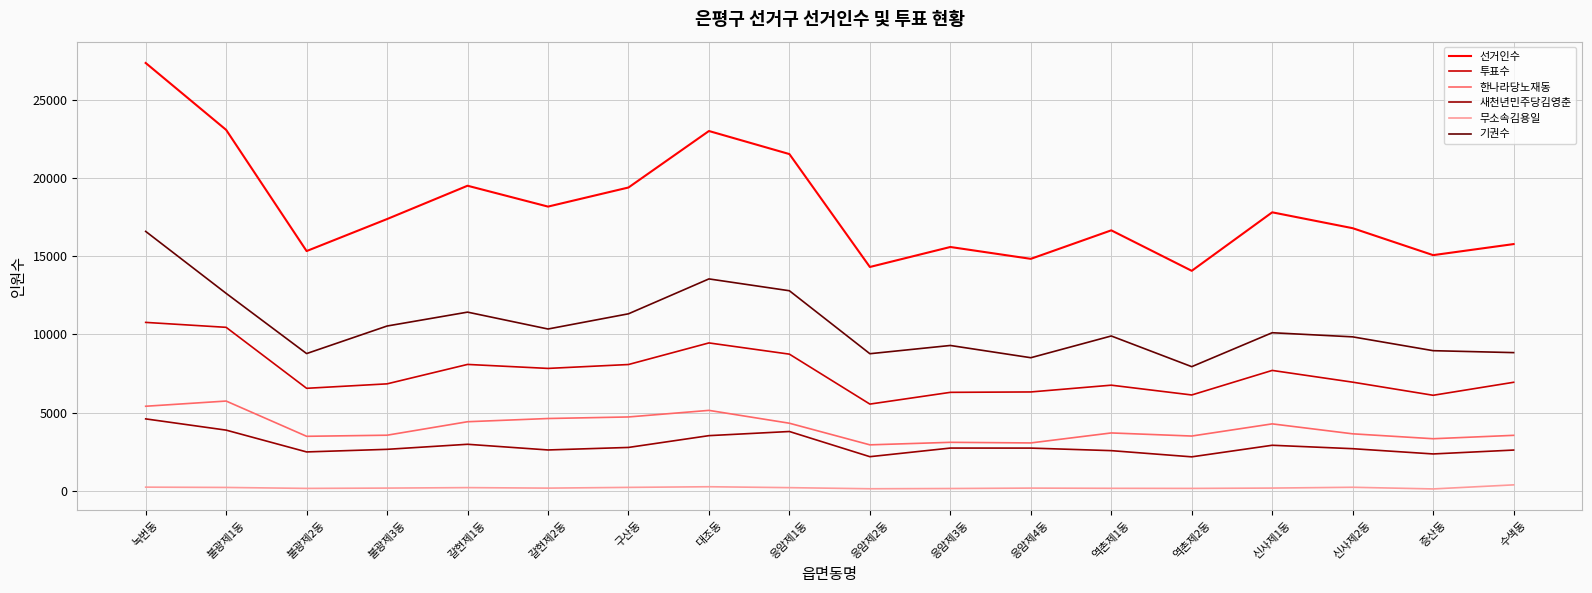

What position from the right is 갈현제1동?

14